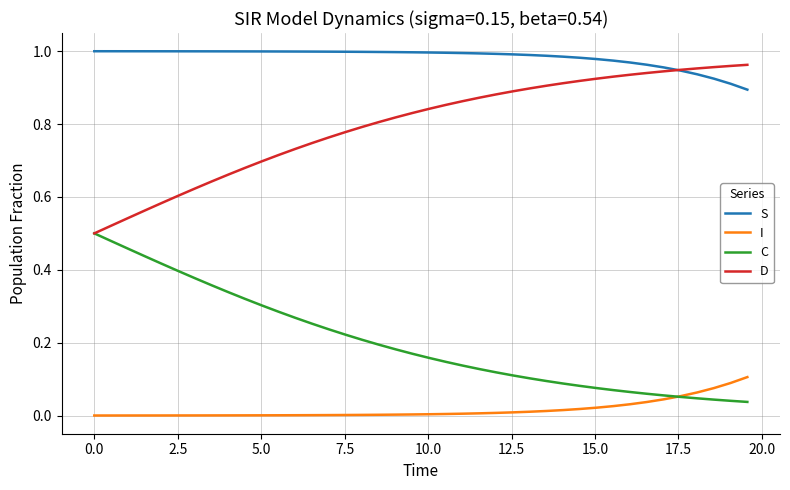

Count the number of categories in the chart.

40